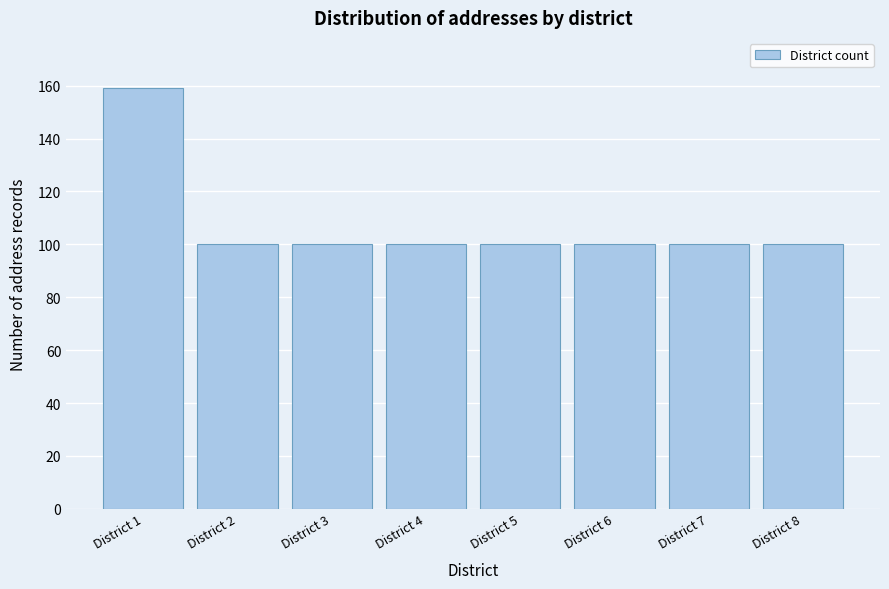

Reading left to right, list all the values displayed in this chart.

District 1=159	District 2=100	District 3=100	District 4=100	District 5=100	District 6=100	District 7=100	District 8=100